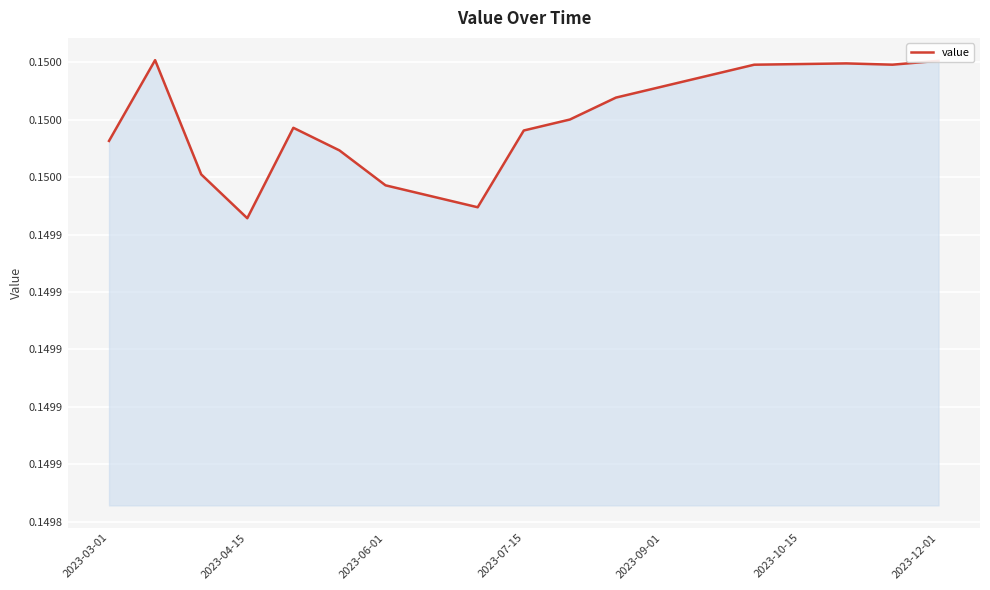

Count the values in the range 0 to 1.

19